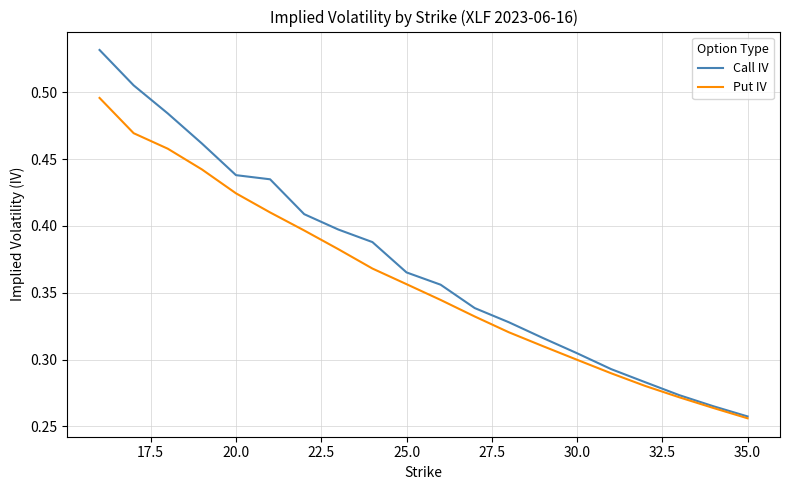

List the series in order of their peak value, lowest first.

Put IV, Call IV